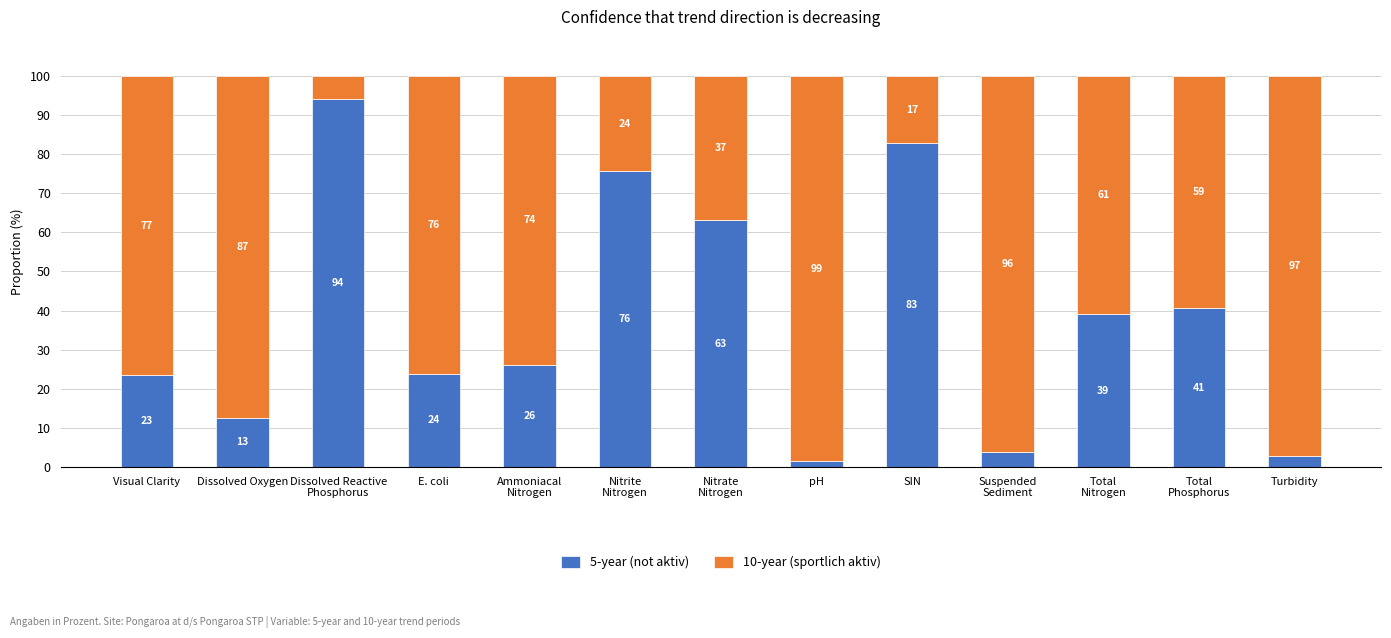

How many series are shown in this chart?

2